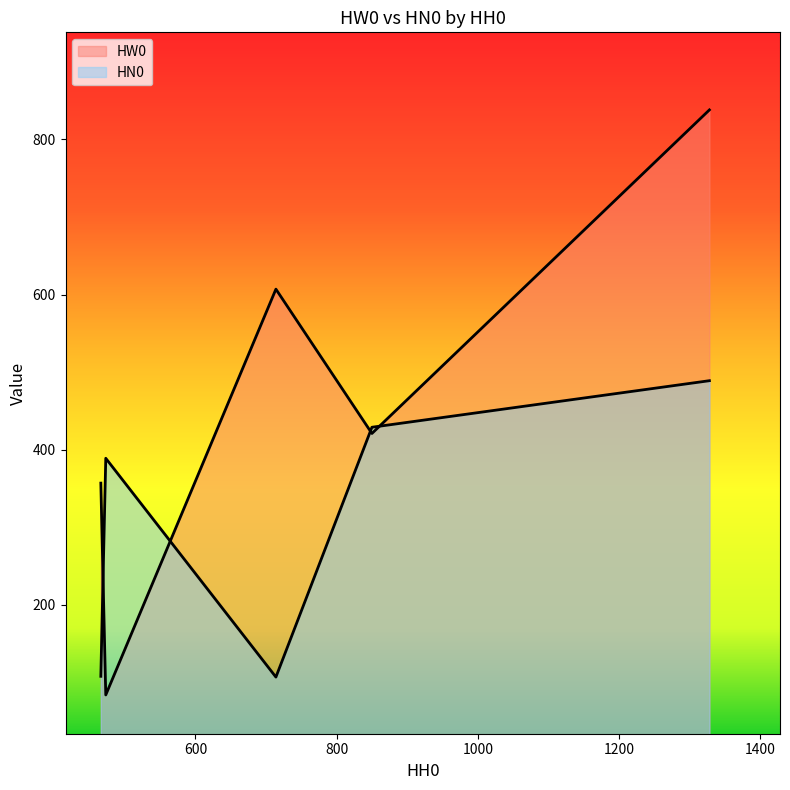

What is the sum of all HN0 values?

1522